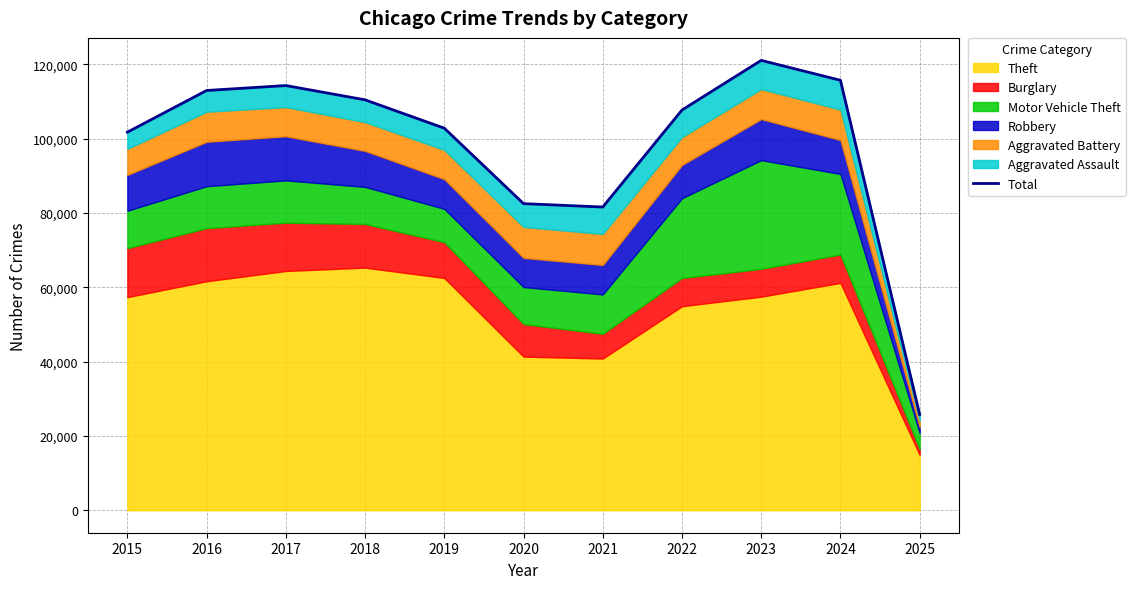

What is the difference between the values at 2025 and 2016?

87201